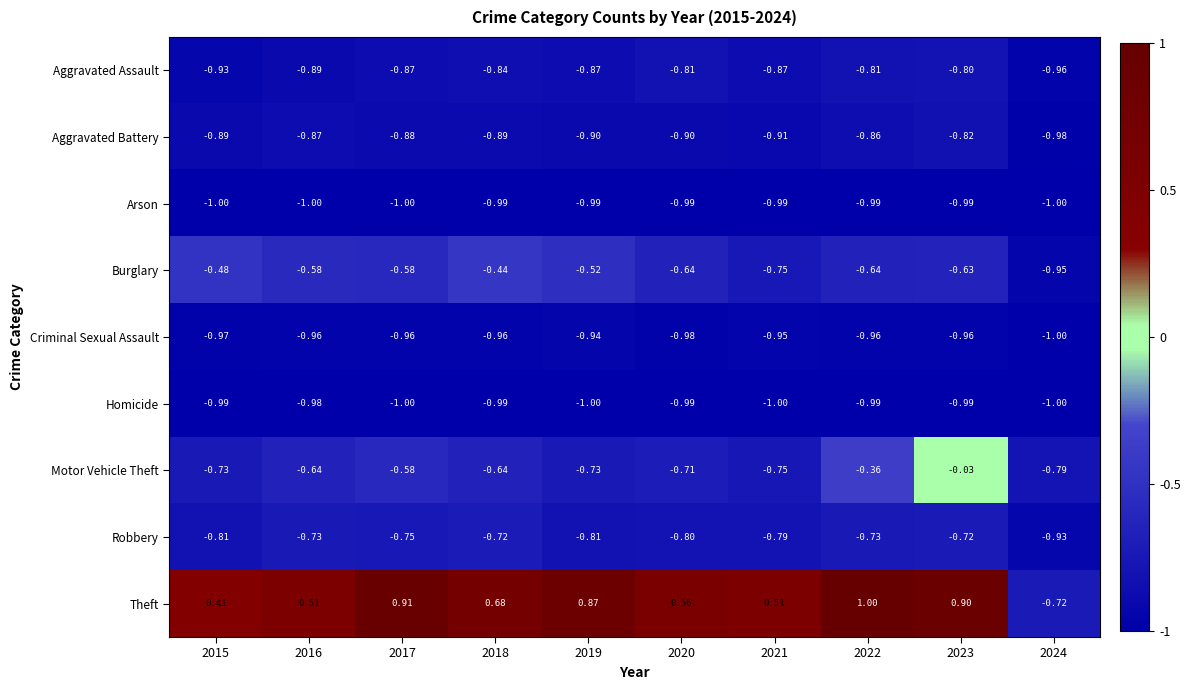

List the series in order of their peak value, highest first.

Theft, Motor Vehicle Theft, Burglary, Robbery, Aggravated Assault, Aggravated Battery, Criminal Sexual Assault, Homicide, Arson